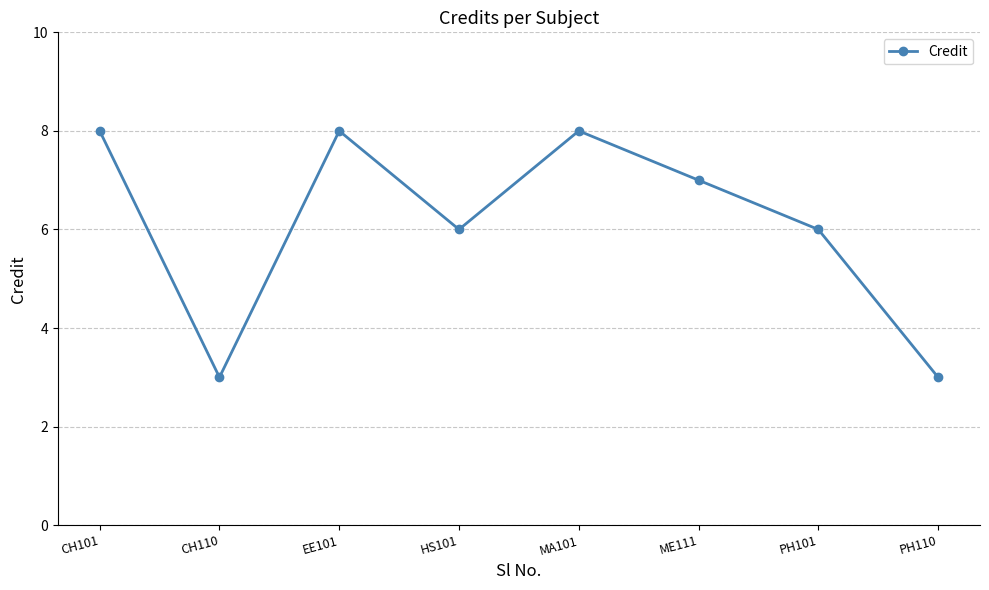

How many values are between 6 and 8?

6